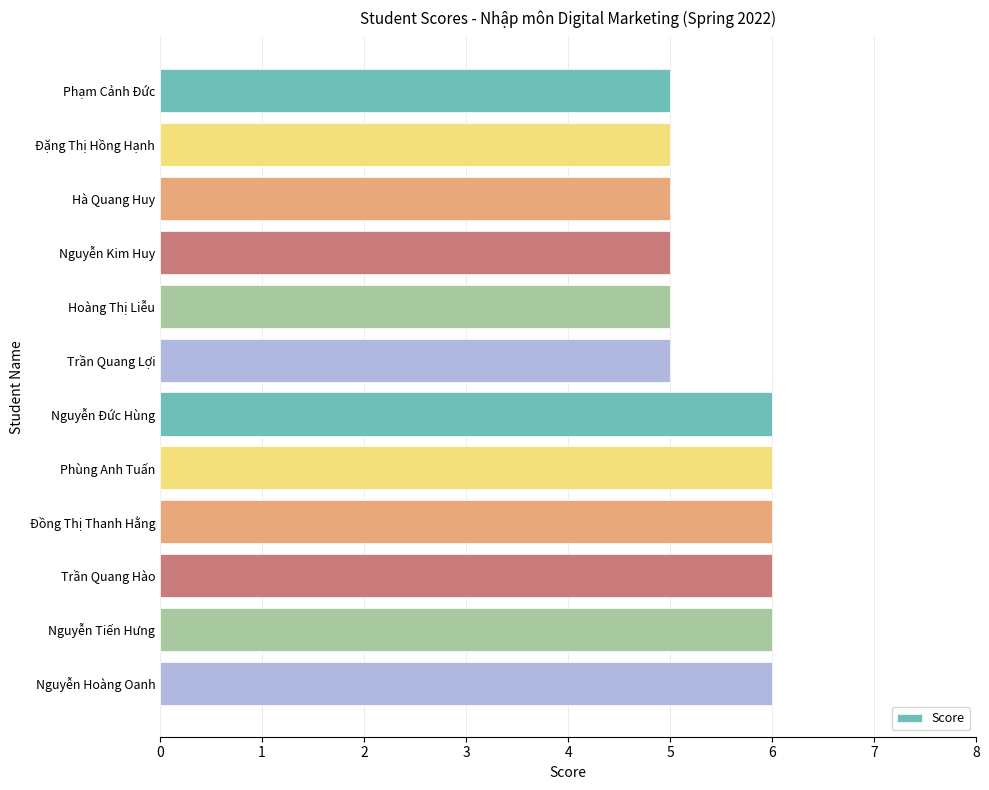

What position from the top is Nguyễn Đức Hùng?

7